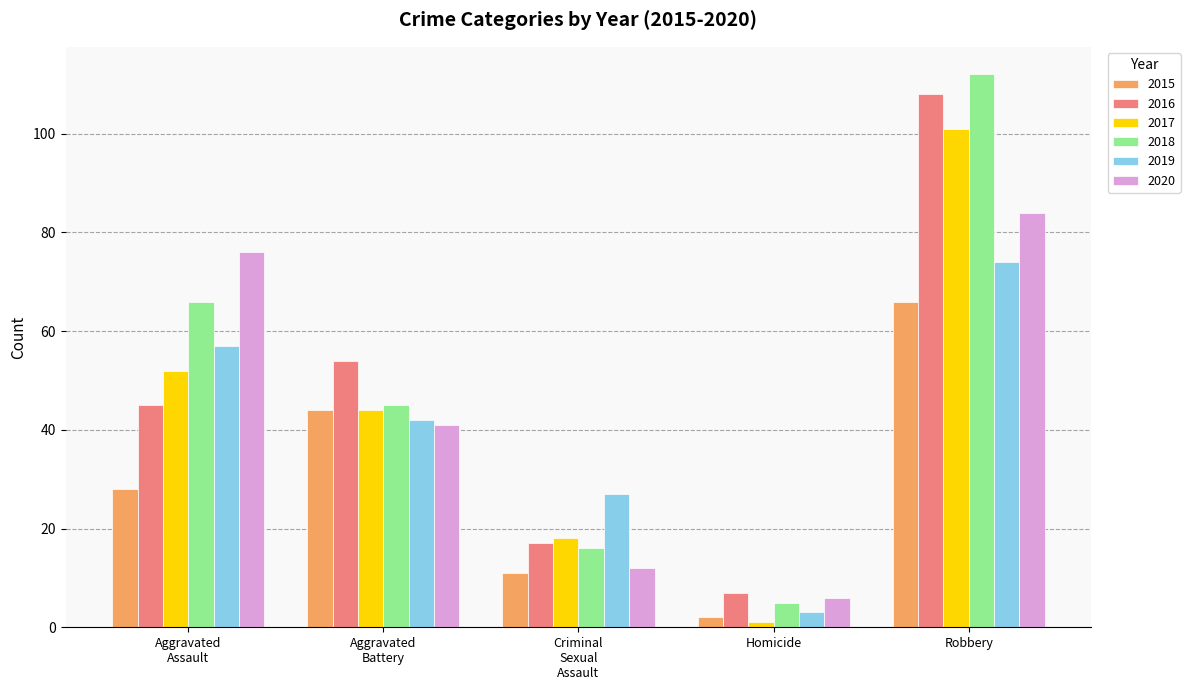

Rank the categories by 2019 value from highest to lowest.

Robbery, Aggravated
Assault, Aggravated
Battery, Criminal
Sexual
Assault, Homicide